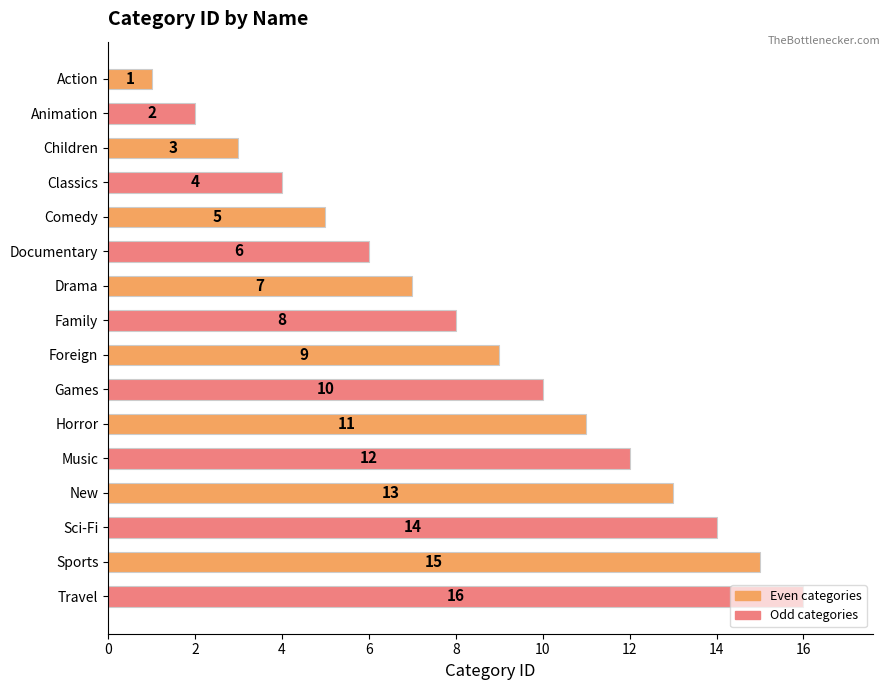

What is the label of the 13th bar from the top?

New